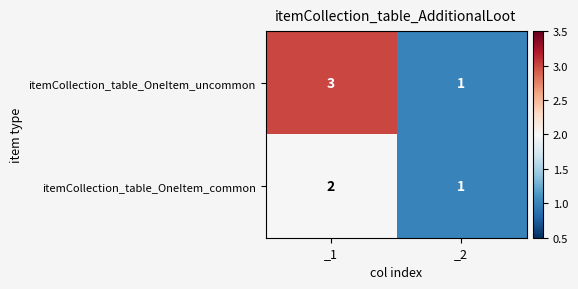

Between _1 and _2, which series saw the biggest shift?

itemCollection_table_OneItem_uncommon